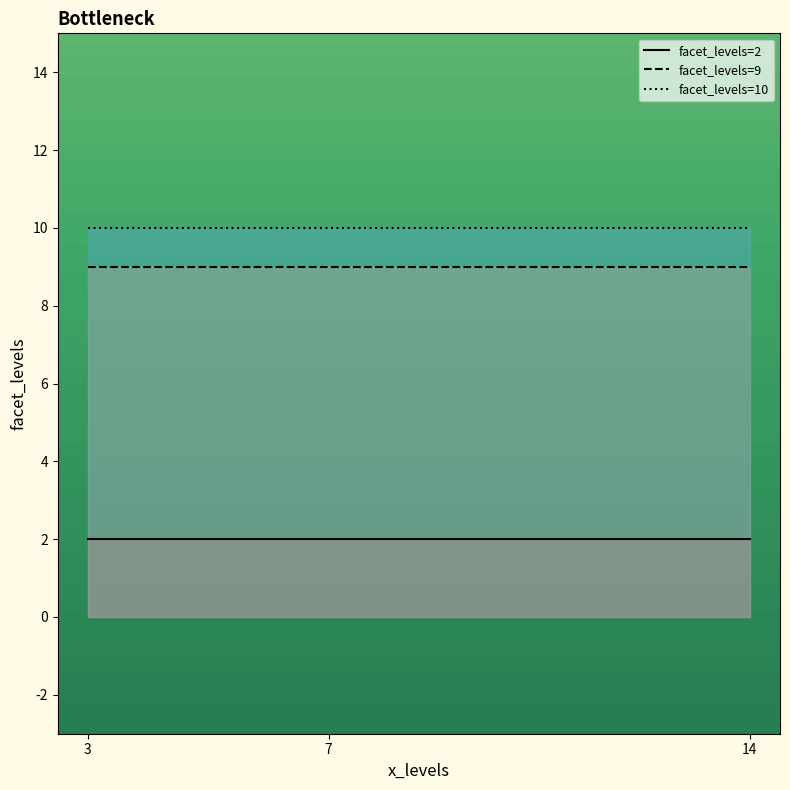

The value of facet_levels=9 at 3 is 3. True or false?

False